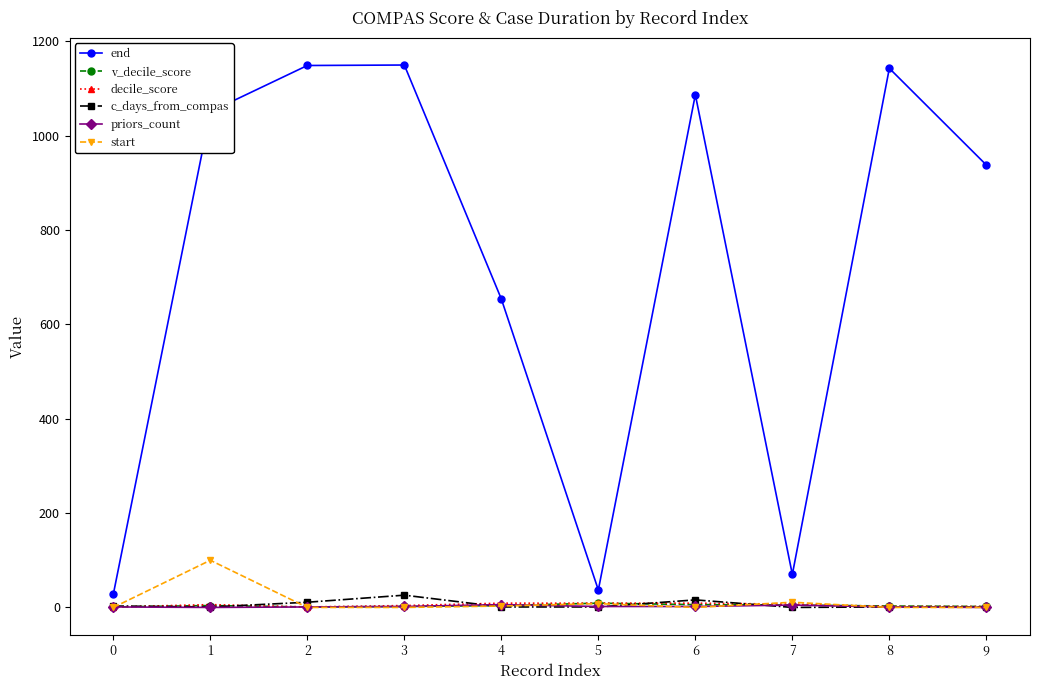

What is the greatest value displayed?

1150